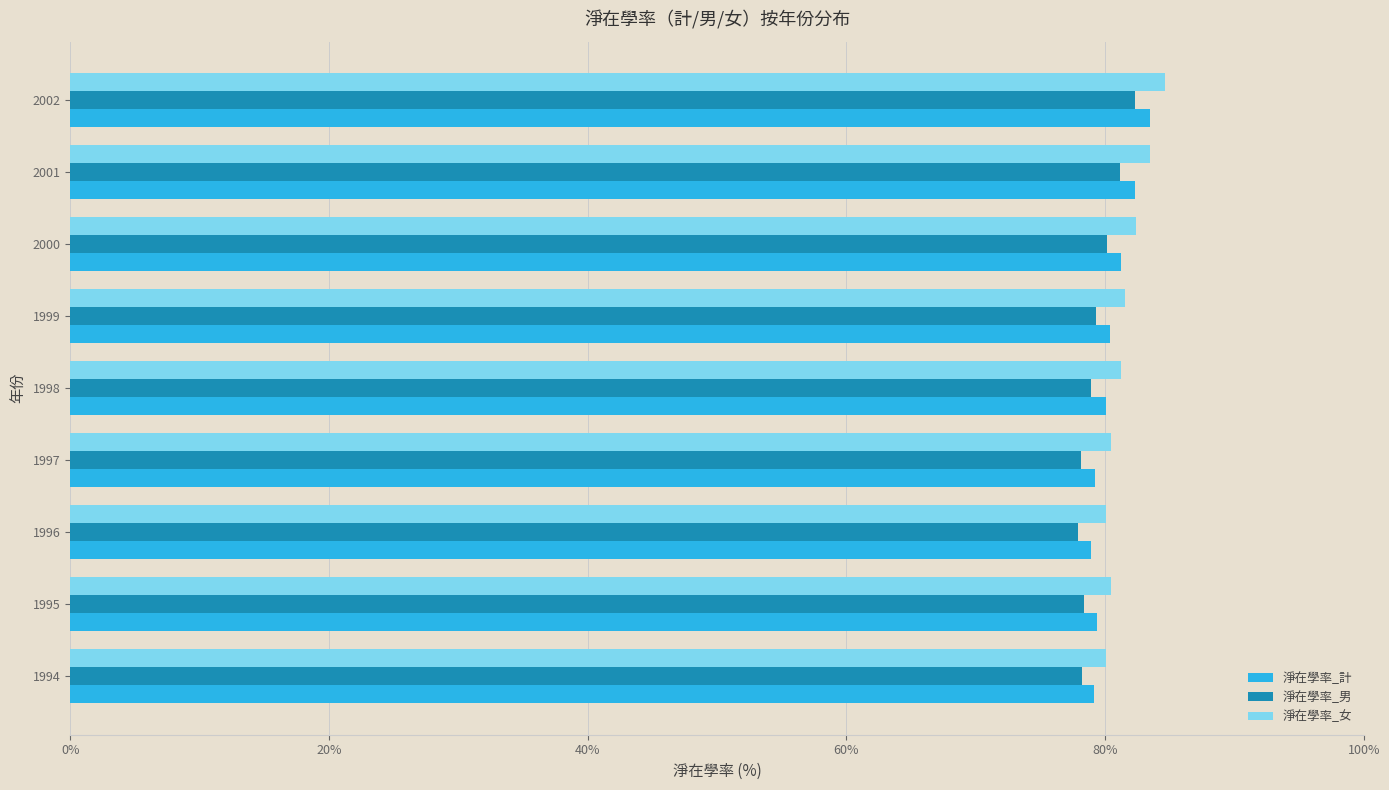

What is the approximate value of 淨在學率_男 at 1995?

78.4